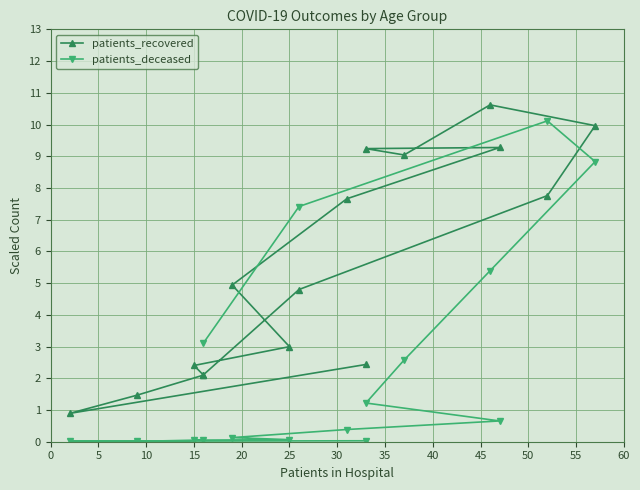

True or false: patients_deceased has a value of 0.0 at 0.

True